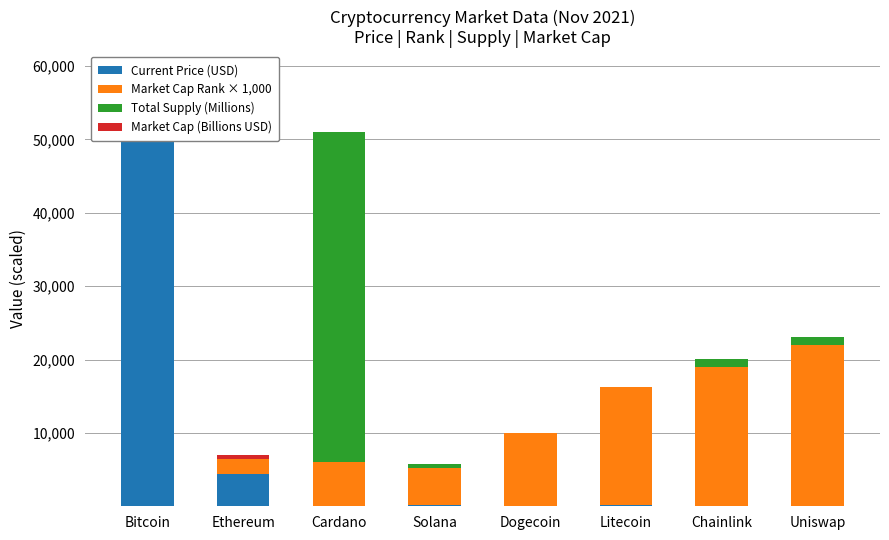

Which series has the largest total across all categories?

Market Cap Rank × 1,000